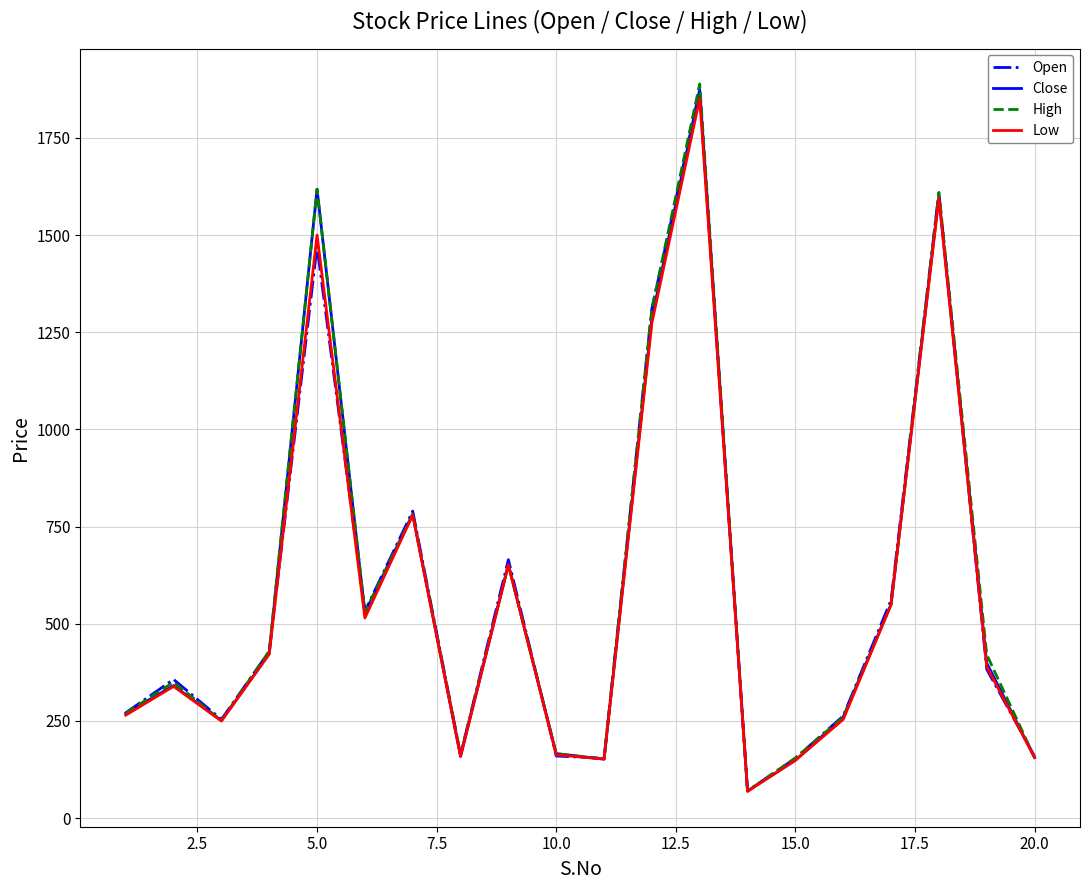

What is the minimum value for Close?

70